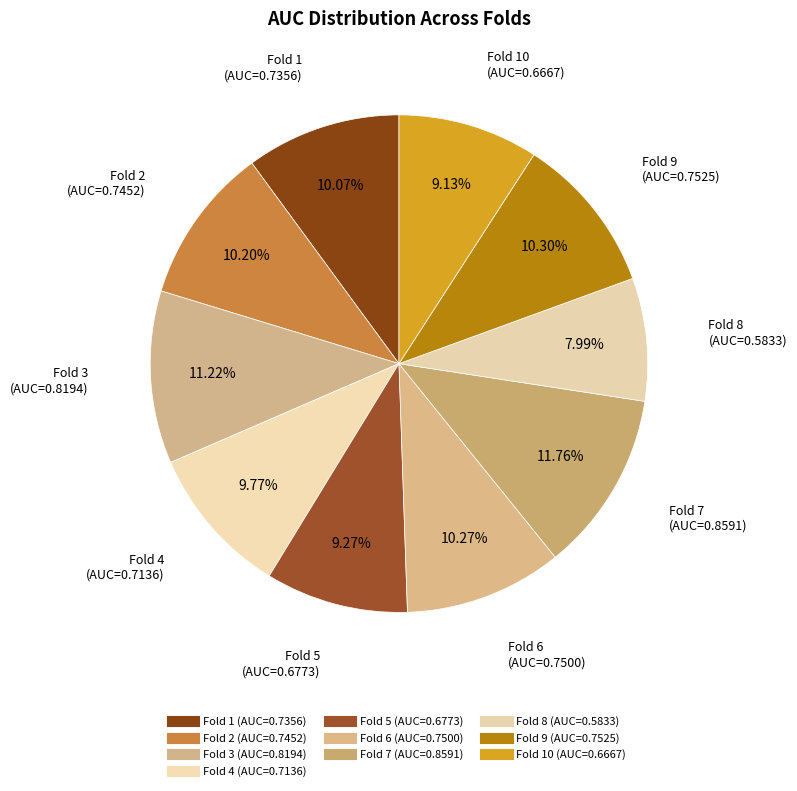

Is there a majority slice in this chart?

No